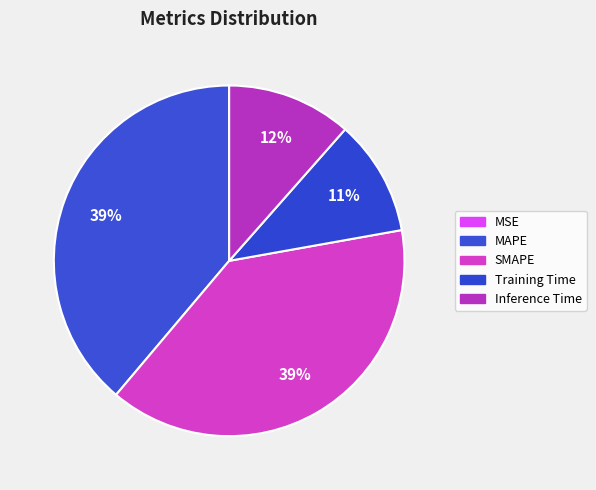

To the nearest percent, what is the difference between the Inference Time and MAPE slice percentages?

27%